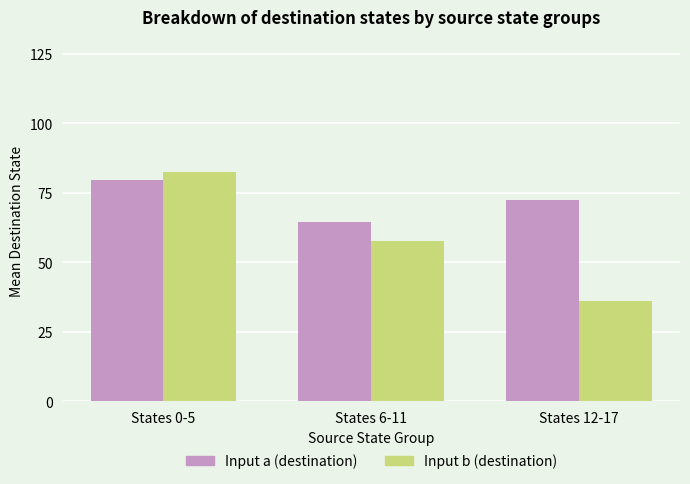

What are all the series names shown in the legend?

Input a (destination), Input b (destination)